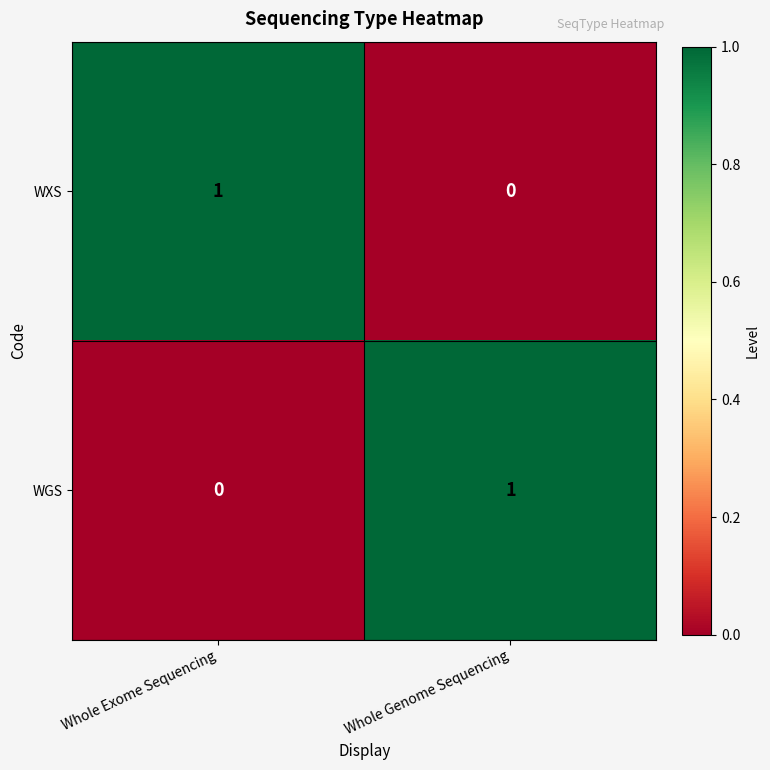

Reading left to right, what are all the values shown in this chart?

WXS: 1	0
WGS: 0	1